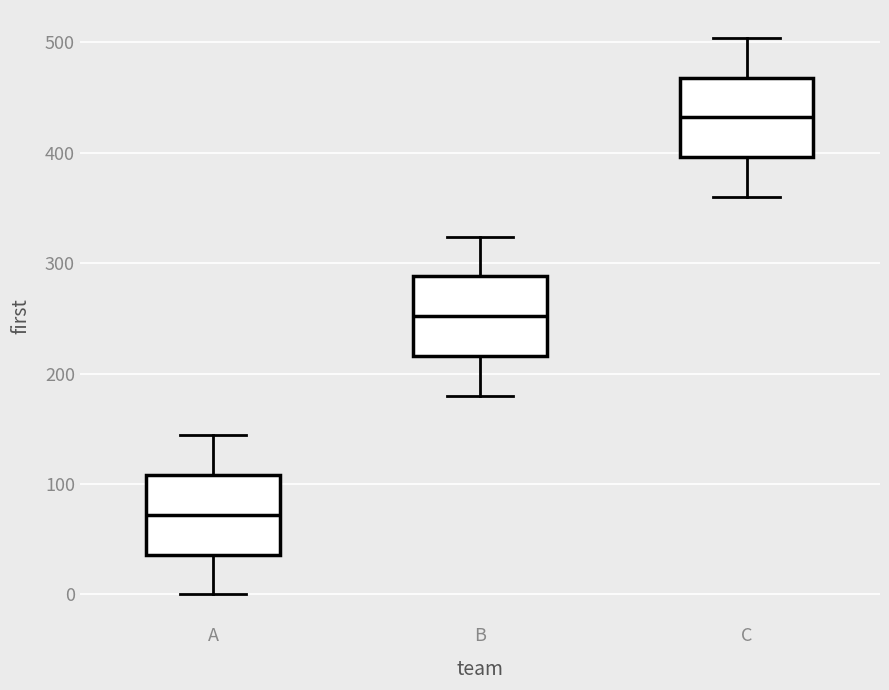

Where is the upper edge of the box for A on the y-axis? The values are not printed on the chart, so give them approximately, as read against the axis.

110